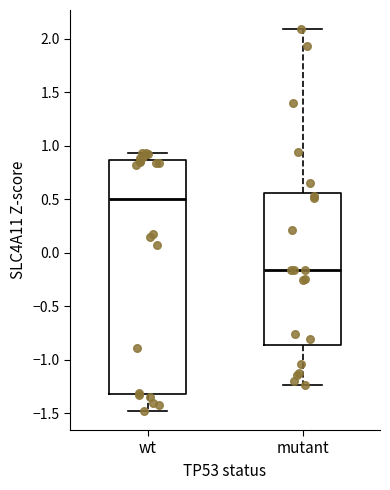

Reading left to right, read every box against the y-axis: the position of its median line, the range the box covers, and the ends of its whiskers. The values are not printed on the chart, so give them approximately, as read against the axis.

wt: median 0.50, box -1.30 to 0.85, whiskers -1.50 to 0.95
mutant: median -0.15, box -0.85 to 0.55, whiskers -1.25 to 2.10